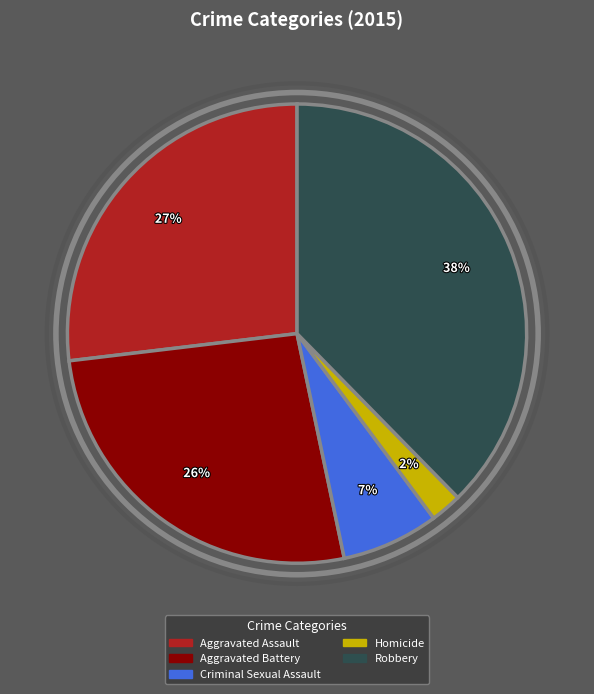

Between Aggravated Battery and Homicide, which is larger?

Aggravated Battery